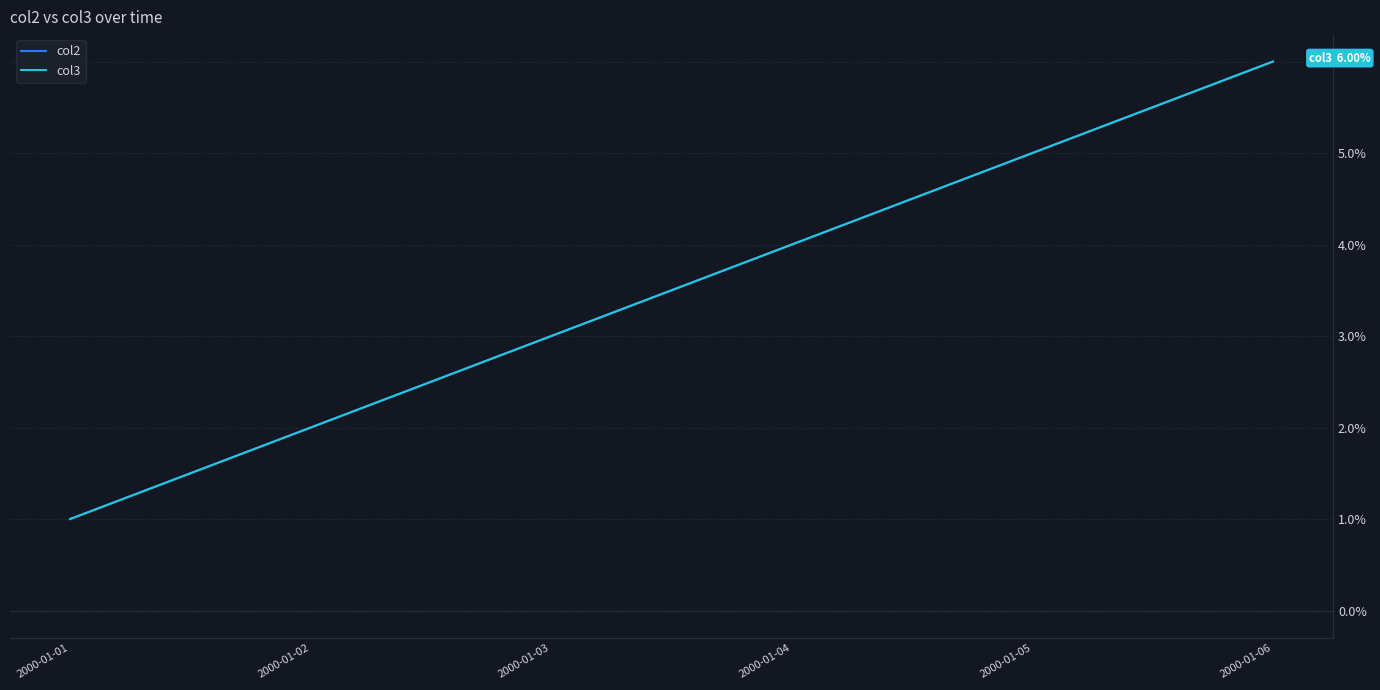

Does the chart have visible grid lines?

Yes